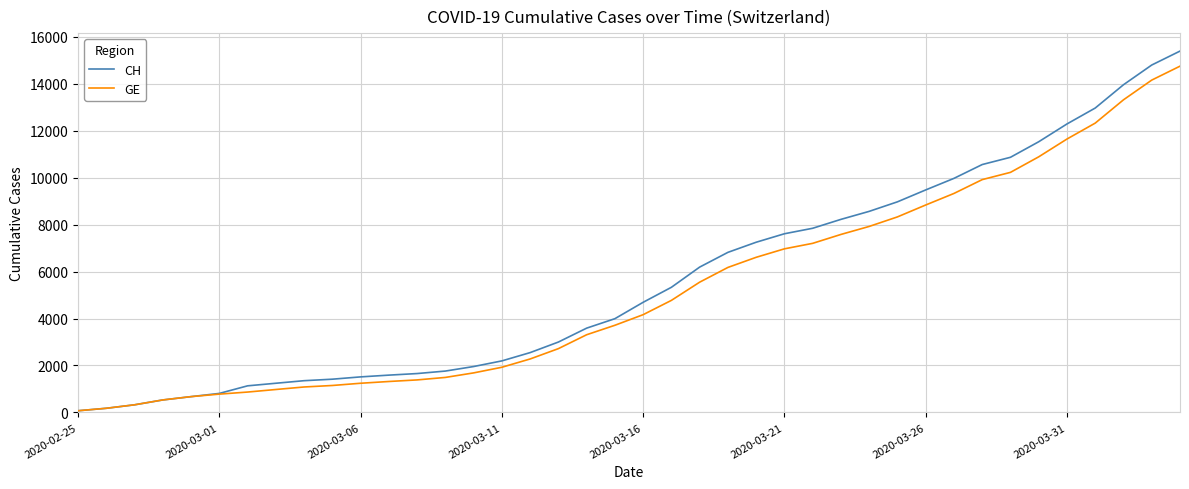

Which series has the widest spread of values?

CH